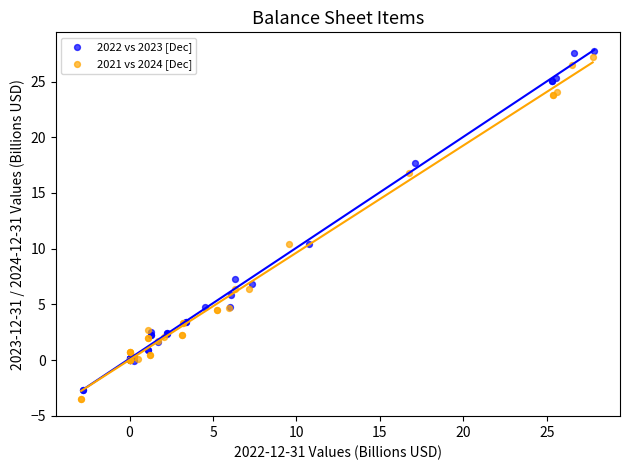

Which series contains the highest Y value?

2022 vs 2023 [Dec]